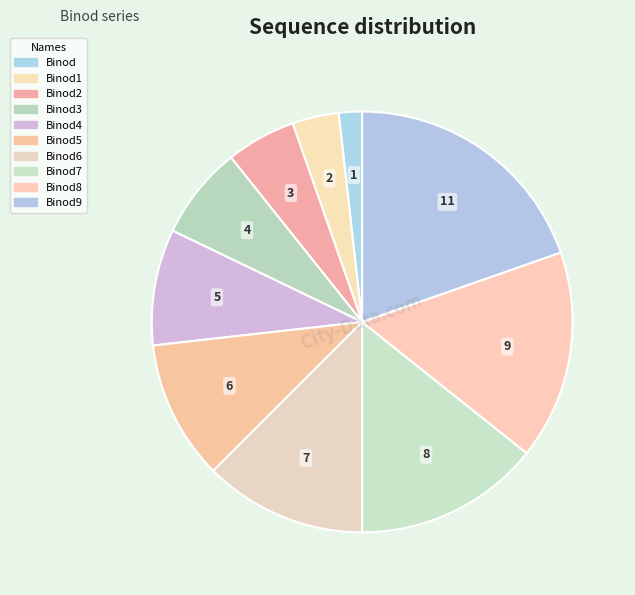

How many segments does this pie chart have?

10